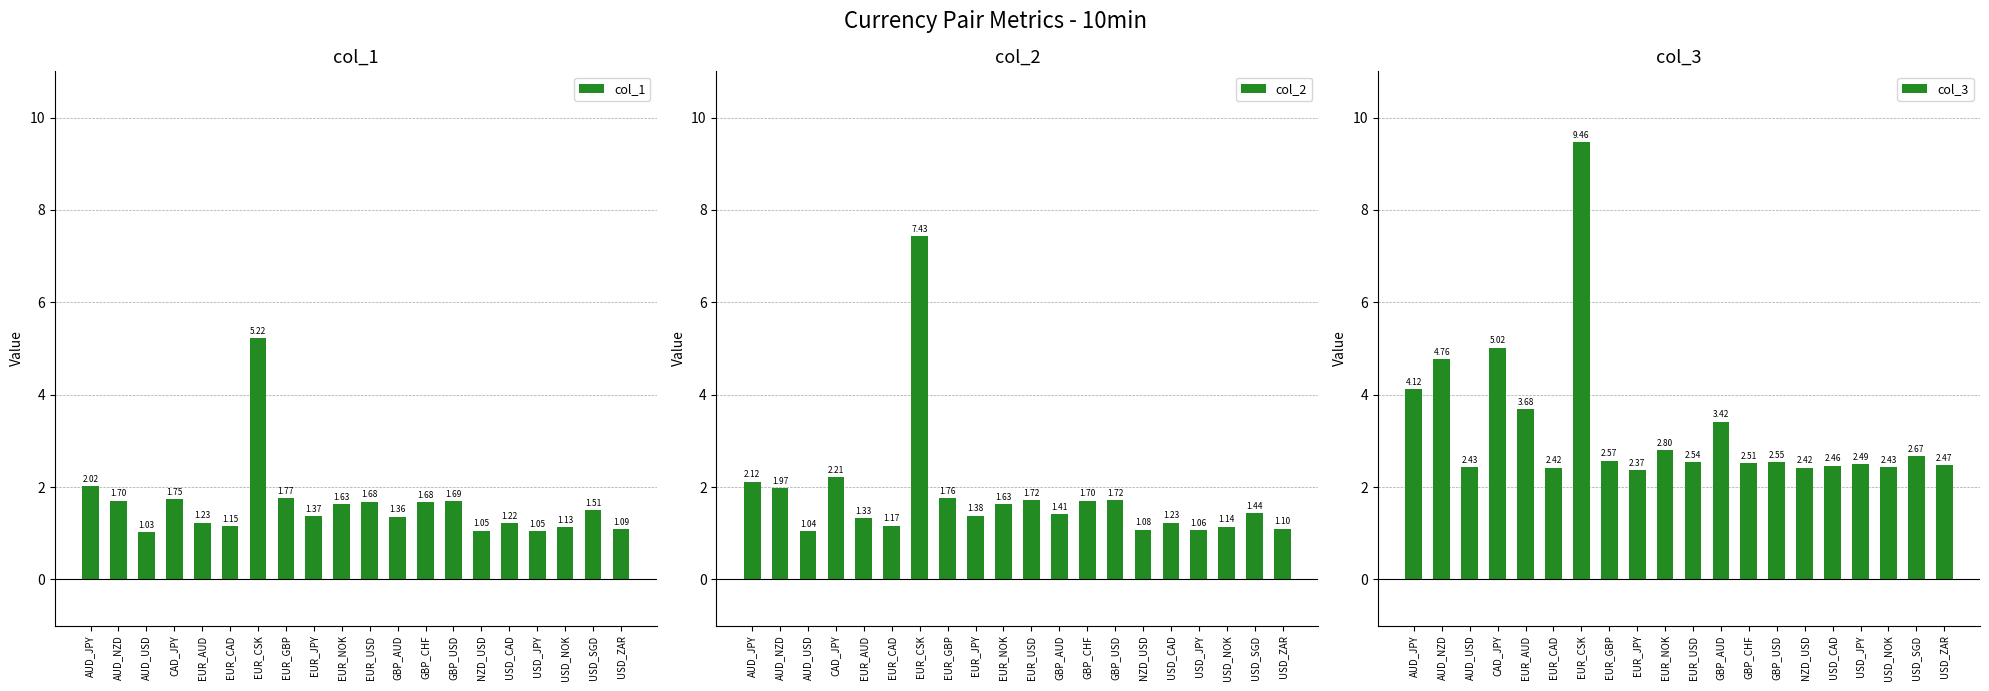

The value of col_1 at EUR_CSK is 2.7. True or false?

False